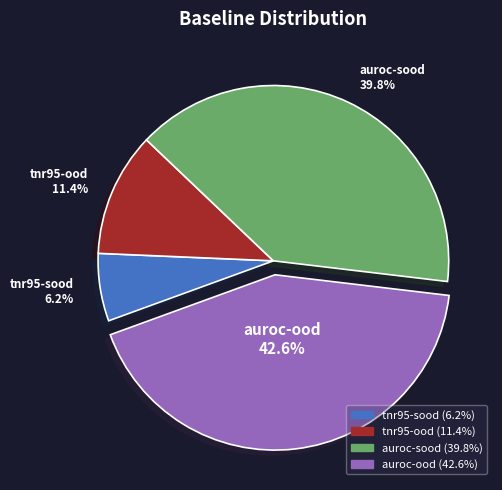

Combined, what portion of the pie is auroc-sood and tnr95-sood?

46.0%